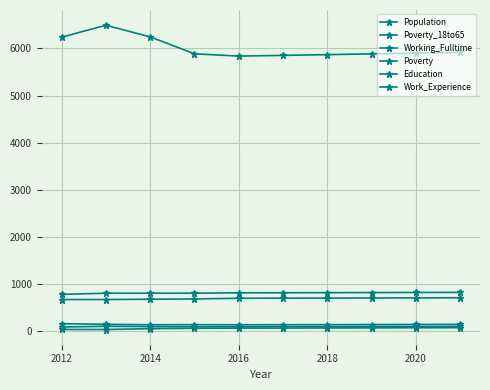

True or false: Poverty_18to65 and Education cross at least once.

False